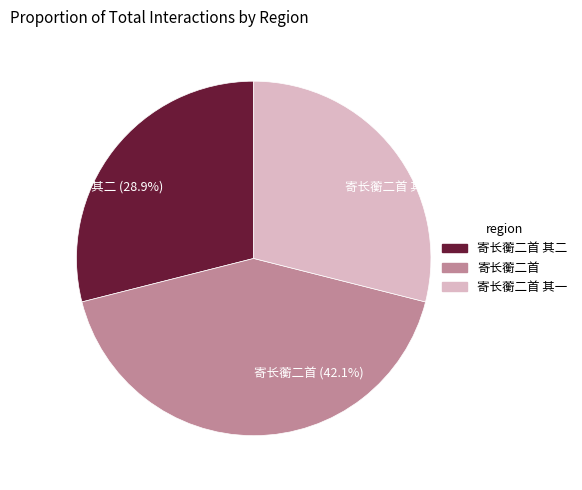

Which category has the biggest portion of the pie?

寄长蘅二首 (42.1%)